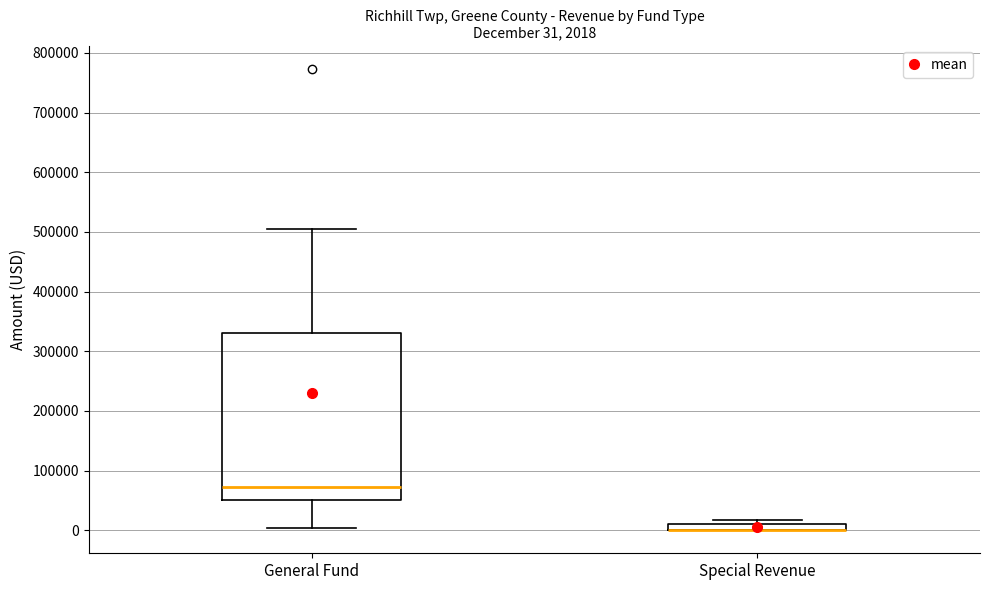

Comparing the boxes themselves (not the whiskers), which one is the tallest?

General Fund